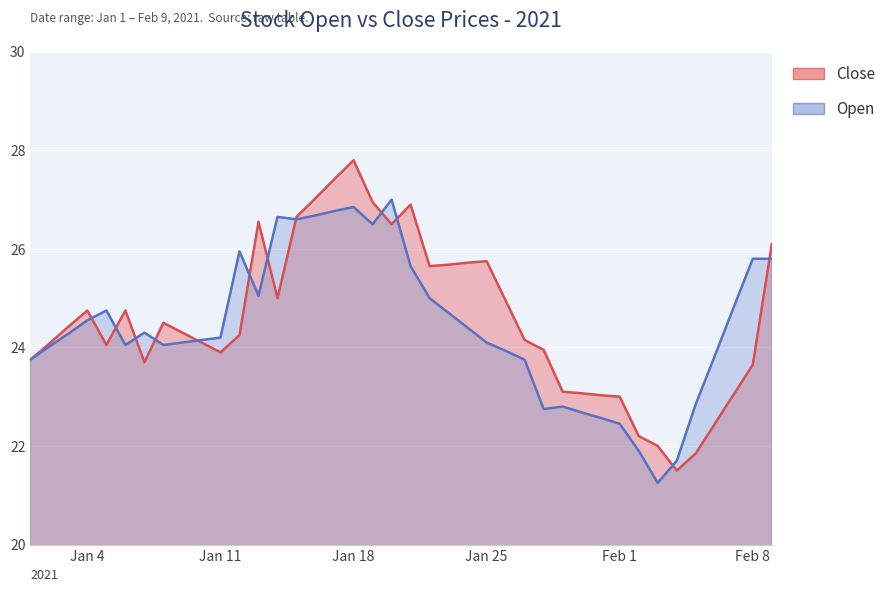

At which category does the chart reach its peak across all series?

Jan 18